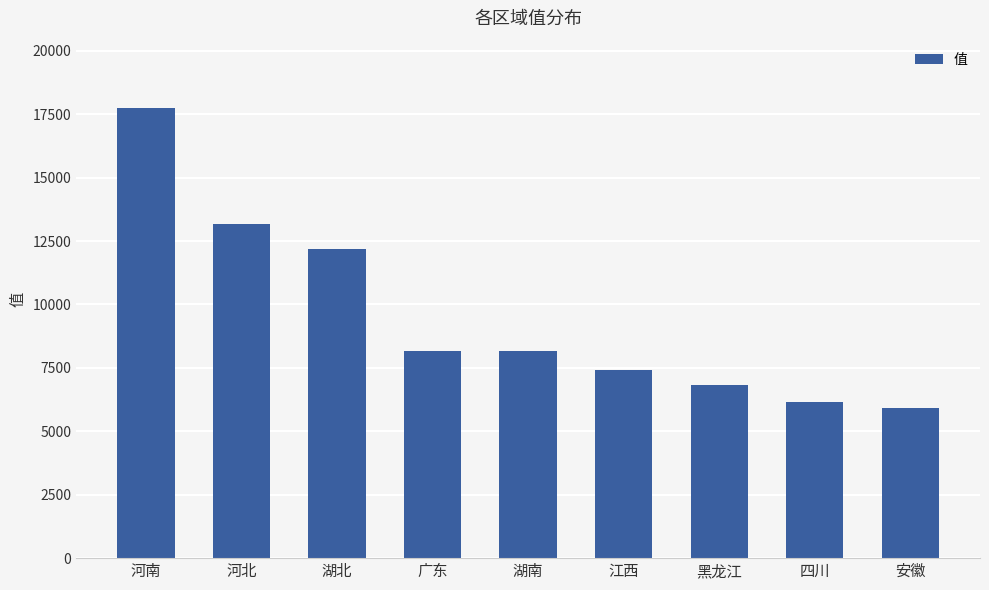

What is the label of the 9th bar from the right?

河南